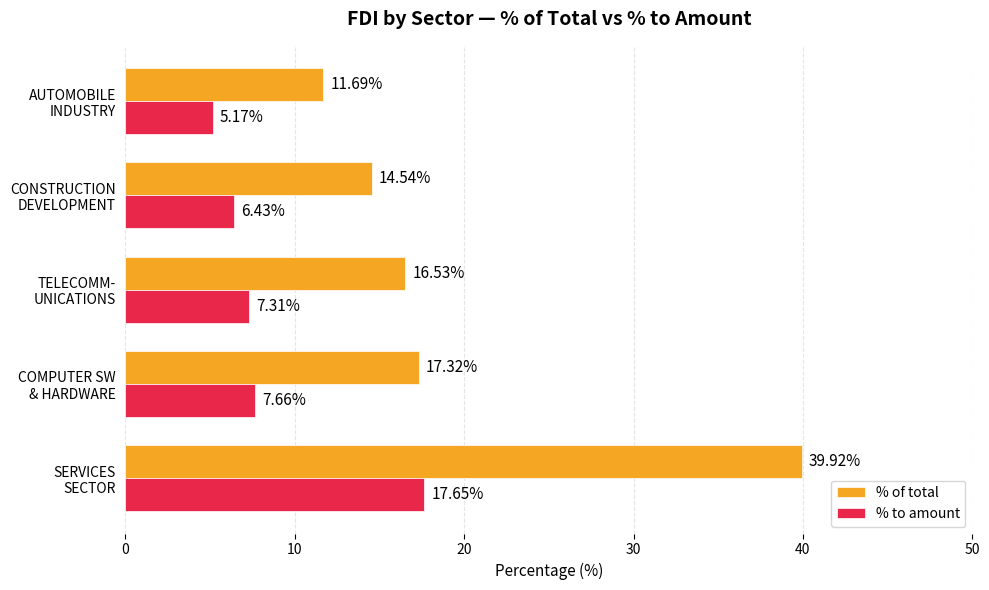

How many data points in % of total are above 16?

3